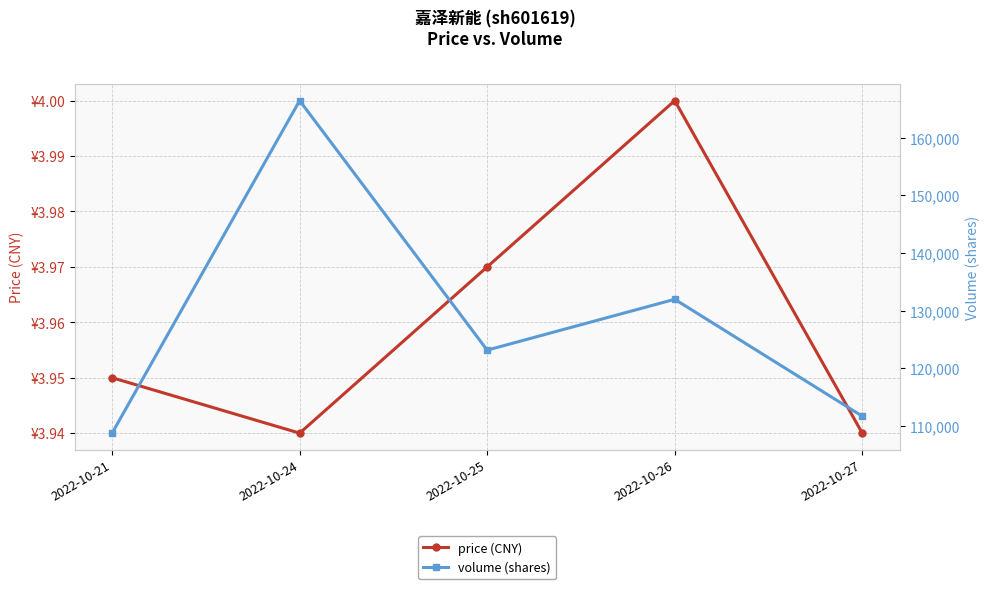

What is the maximum value shown in the chart?

166473.0